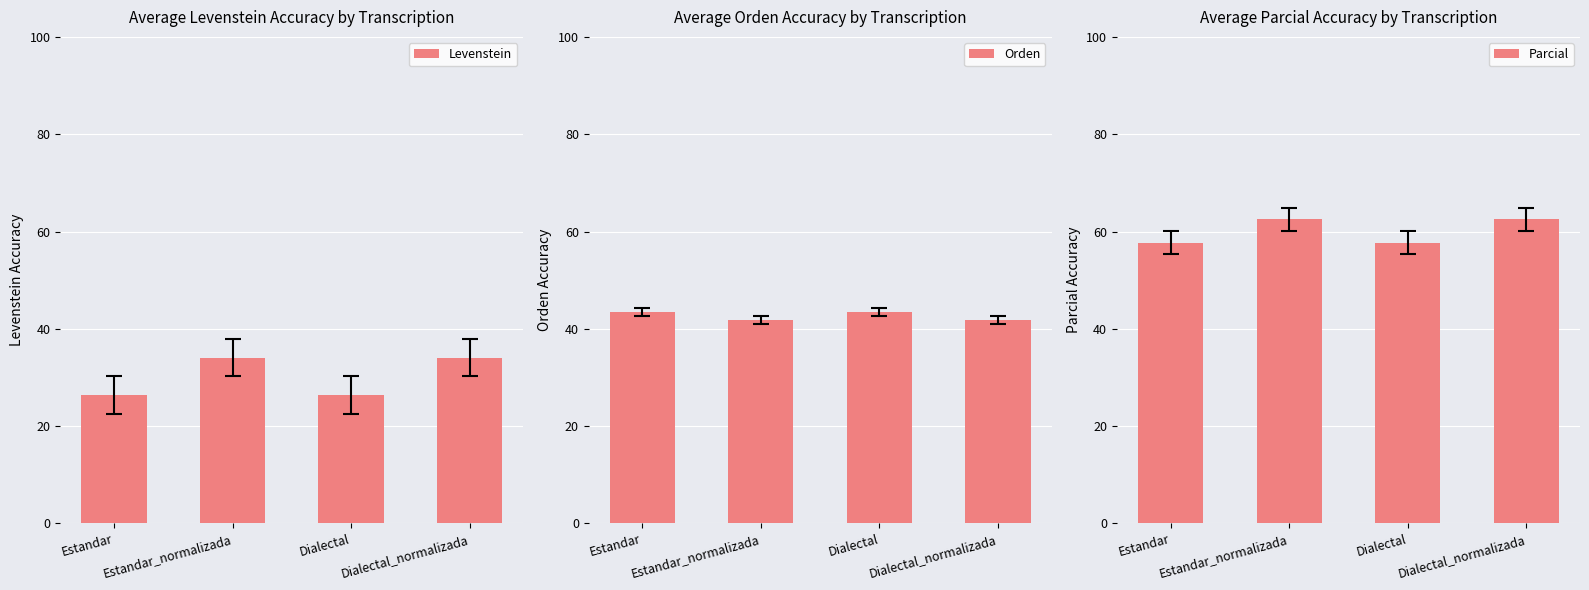

List the labels in order of Parcial value, largest first.

Estandar_normalizada, Dialectal_normalizada, Estandar, Dialectal